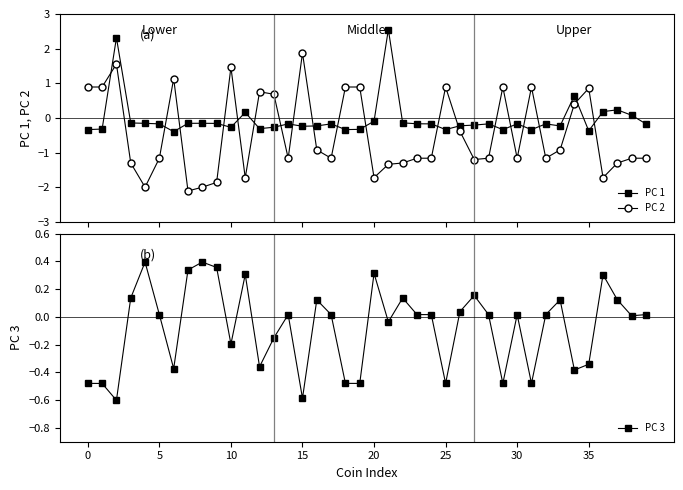

What is the minimum value for PC 3?

-0.6